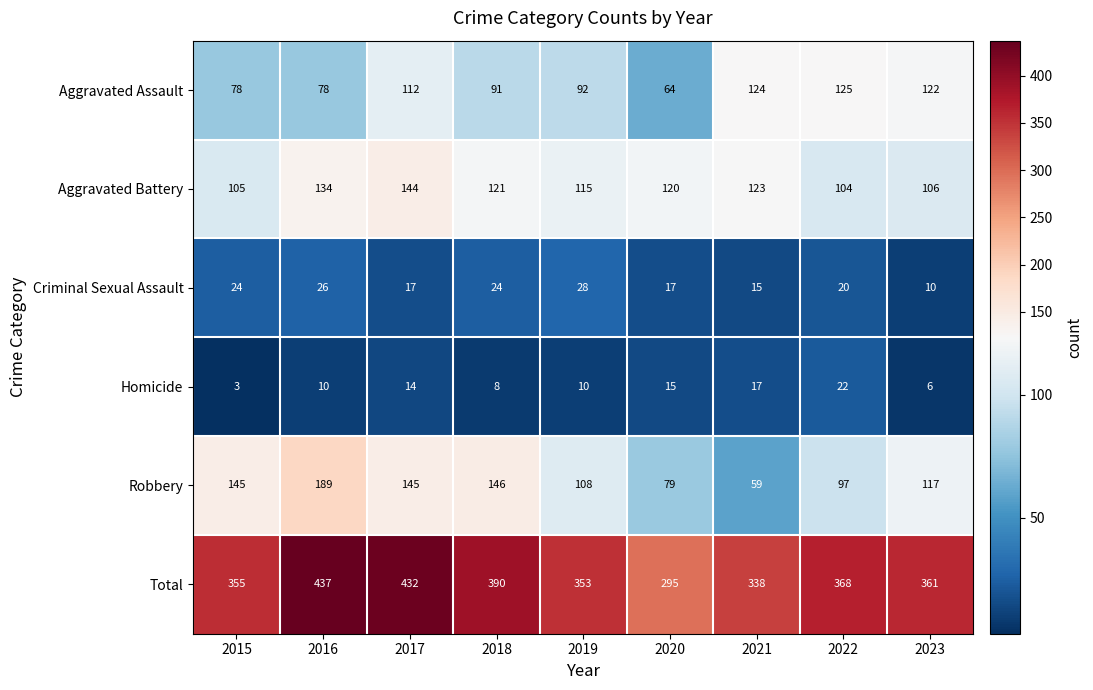

True or false: Total has a value of 575 at 2017.

False